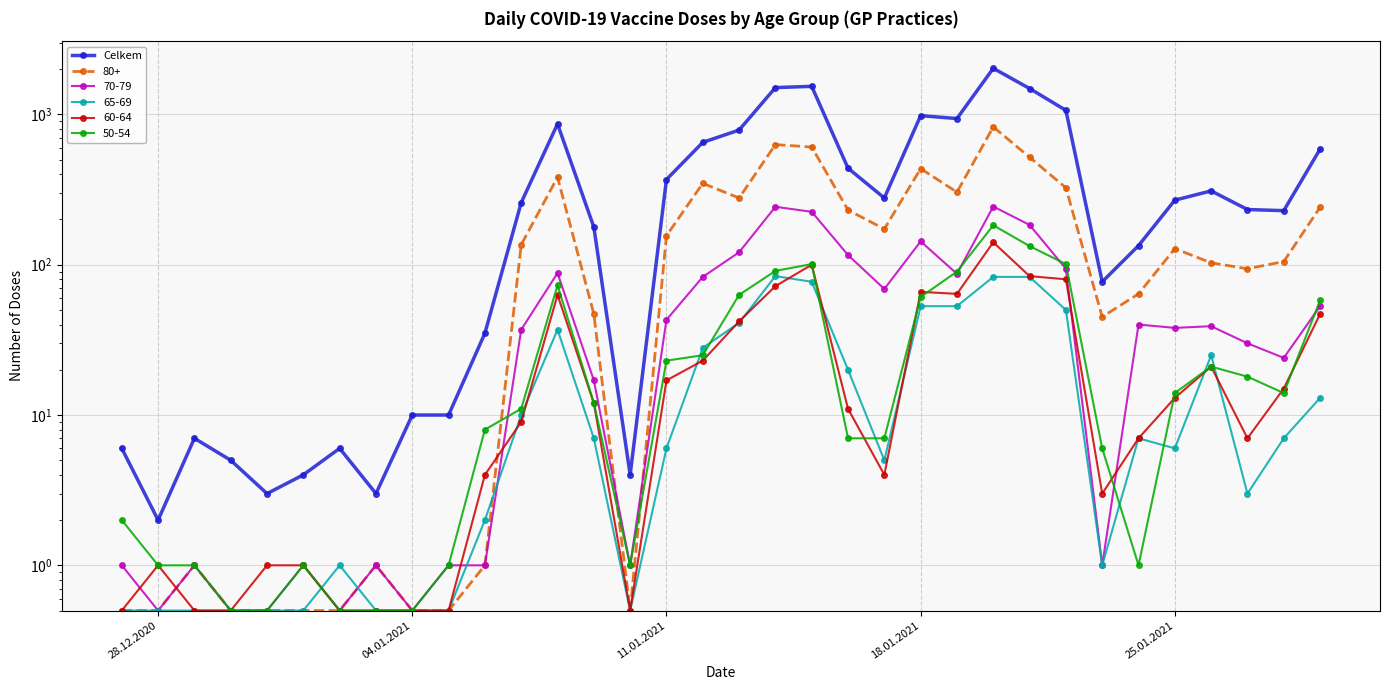

How many series are shown in this chart?

1